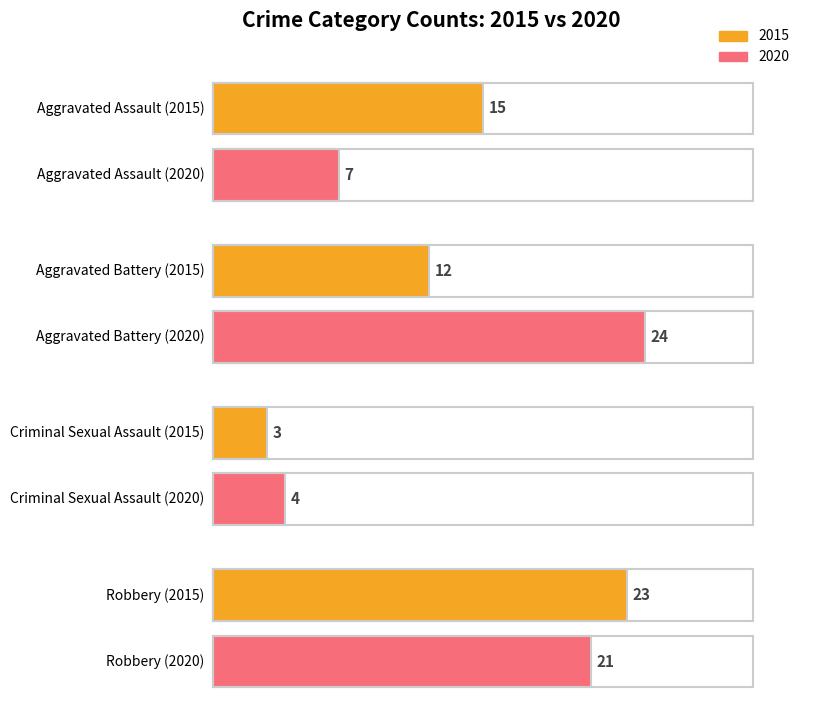

Which series has the largest total across all categories?

2020